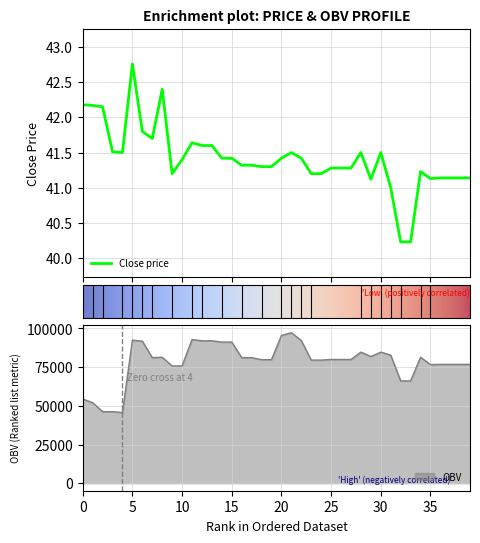

Where does the OBV series first go above 79938?

5